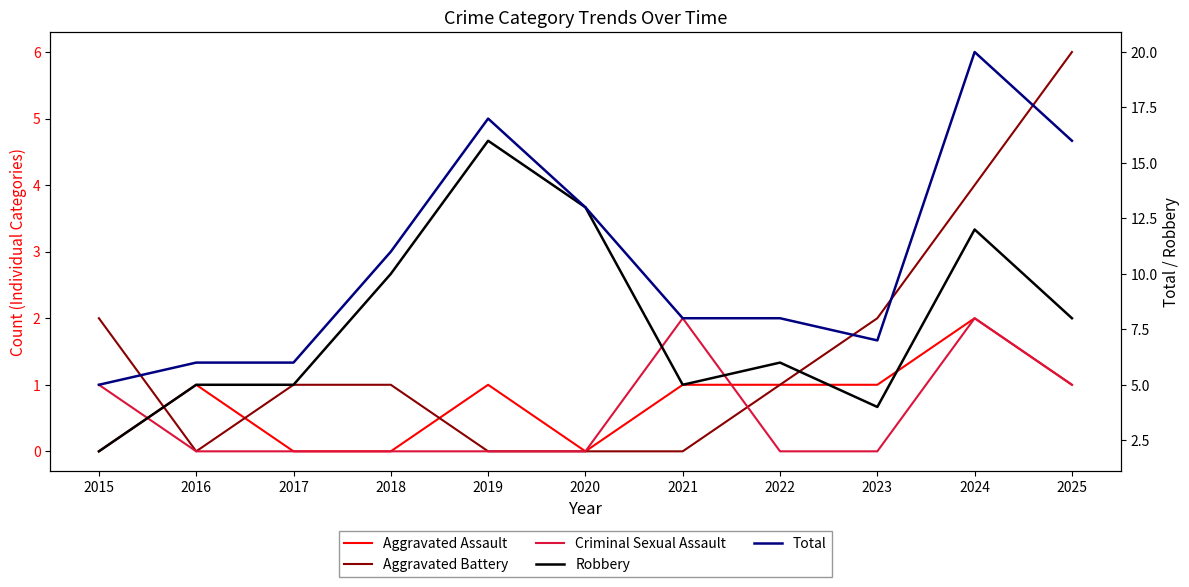

What is the difference between the maximum and minimum values in the Criminal Sexual Assault series?

2